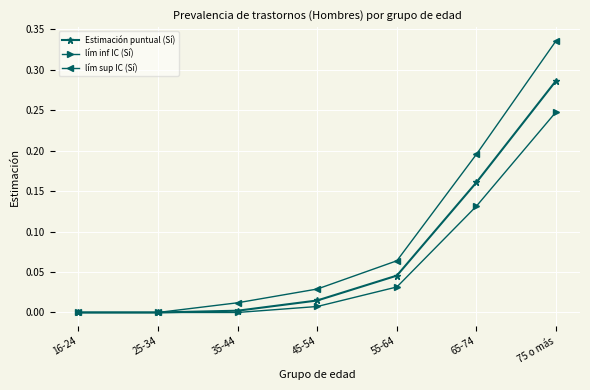

Count the number of data series in this chart.

3